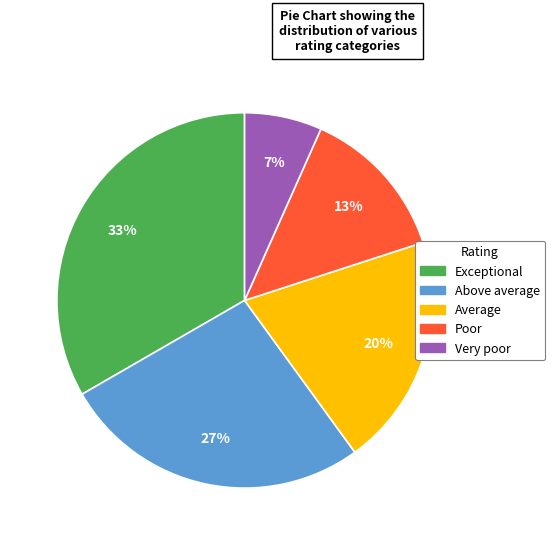

To the nearest percent, what percentage of the pie is Poor?

13%